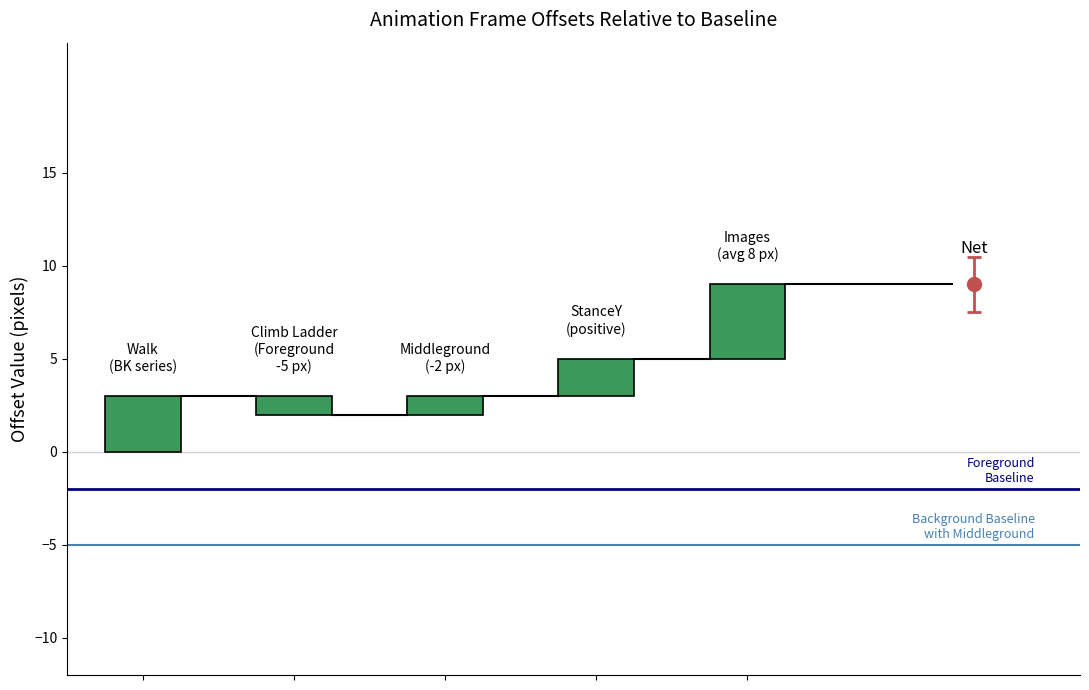

At how many categories does at least one series exceed -3?

5